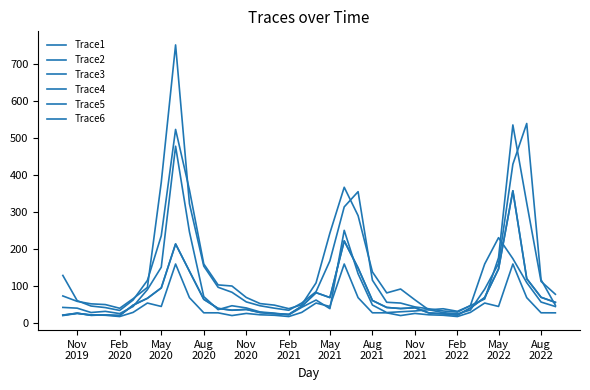

How many interior local valleys does the Trace1 series have?

7